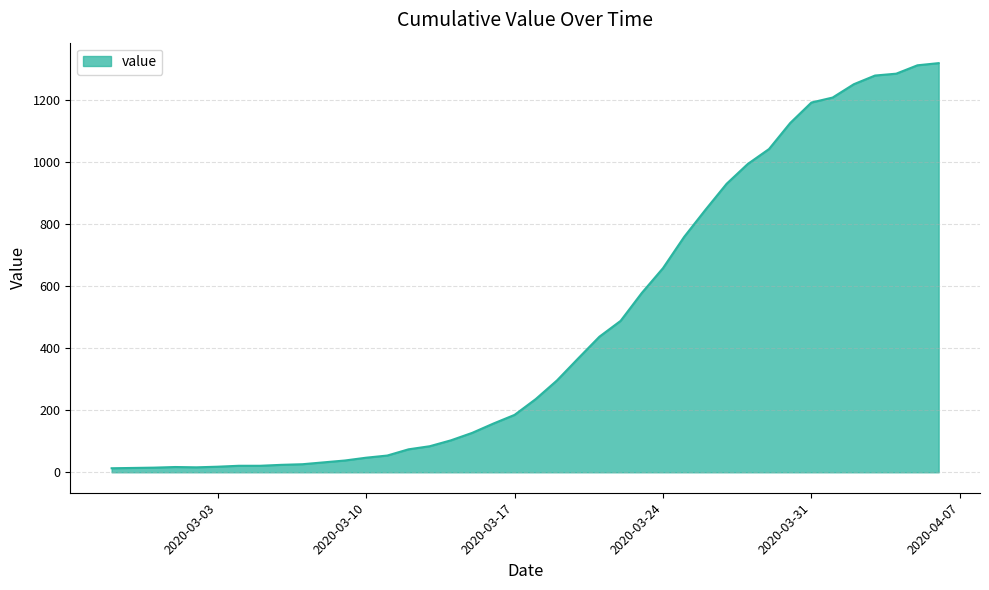

Reading left to right, extract all data points from this chart.

13	14	15	17	16	18	21	21	24	26	32	38	47	54	74	84	103	127	157	185	236	296	367	437	488	578	658	759	846	930	994	1042	1126	1192	1208	1251	1279	1285	1312	1319